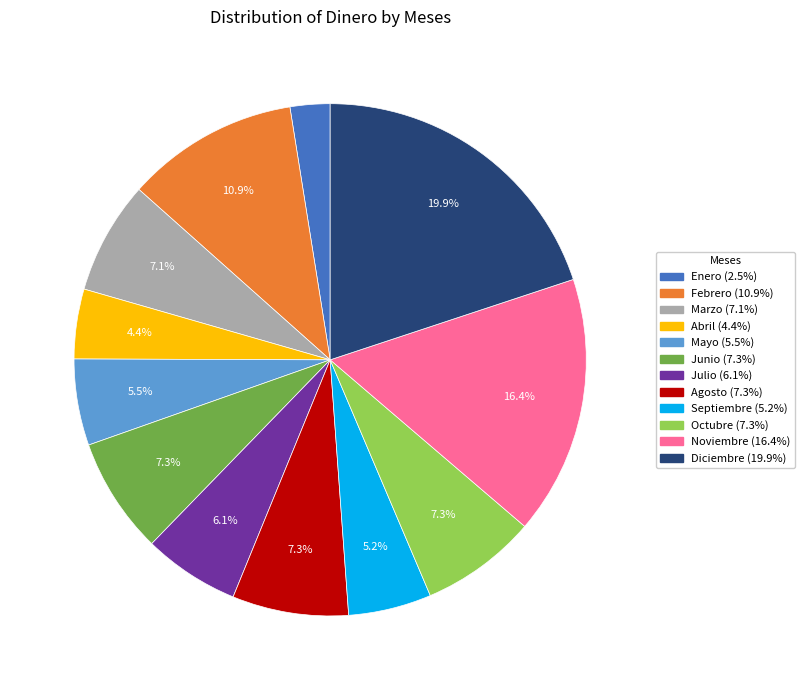

To the nearest percent, what percentage of the pie is Diciembre?

20%